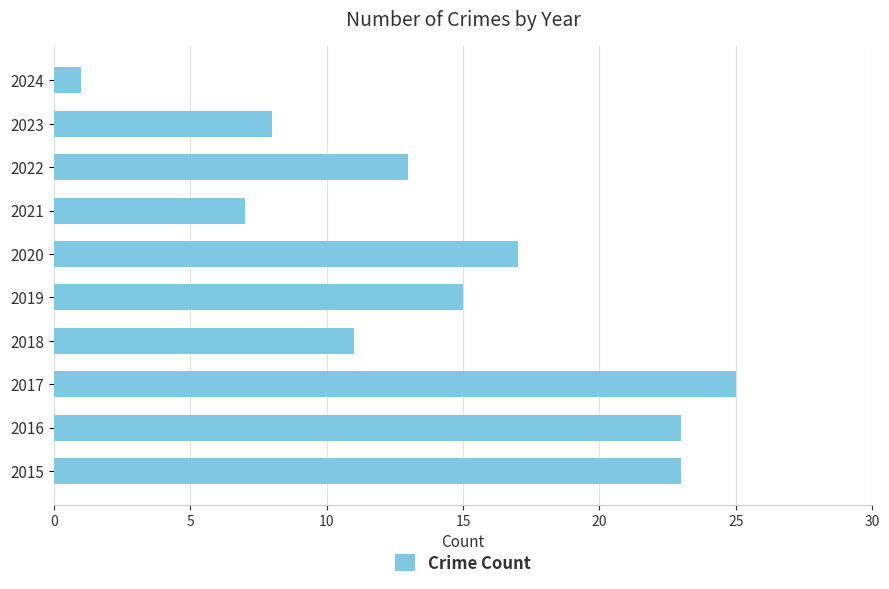

The chart shows a value of 12 at 2021. True or false?

False